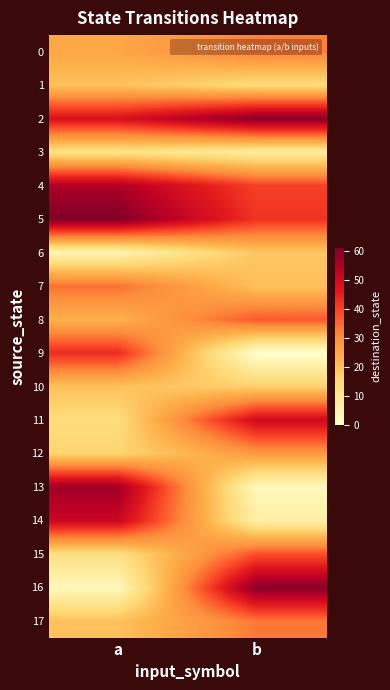

What is the total value across all series at b?

508